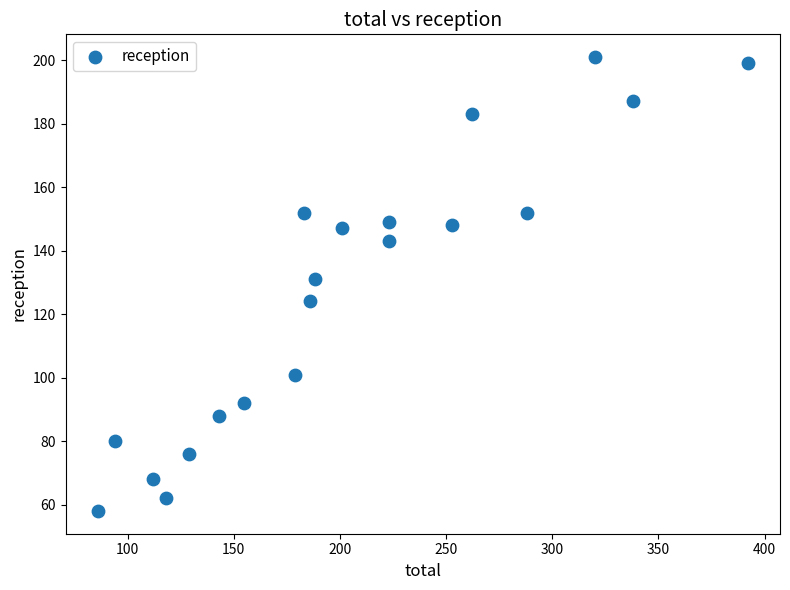

What Y value in the scatter plot is closest to 129?

131